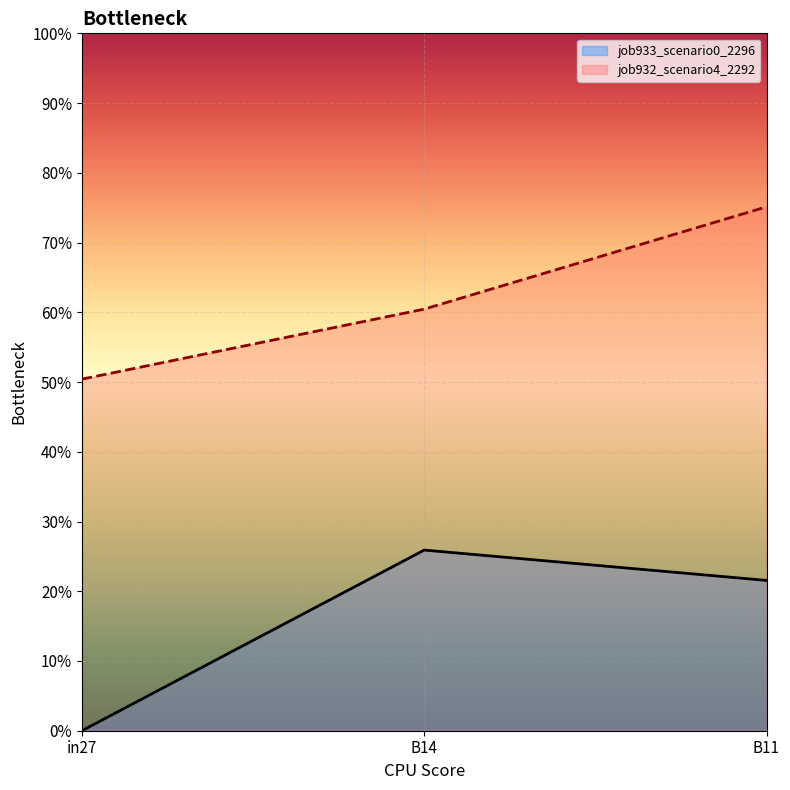

At B11, list the series in order from largest to smallest.

job932_scenario4_2292, job933_scenario0_2296